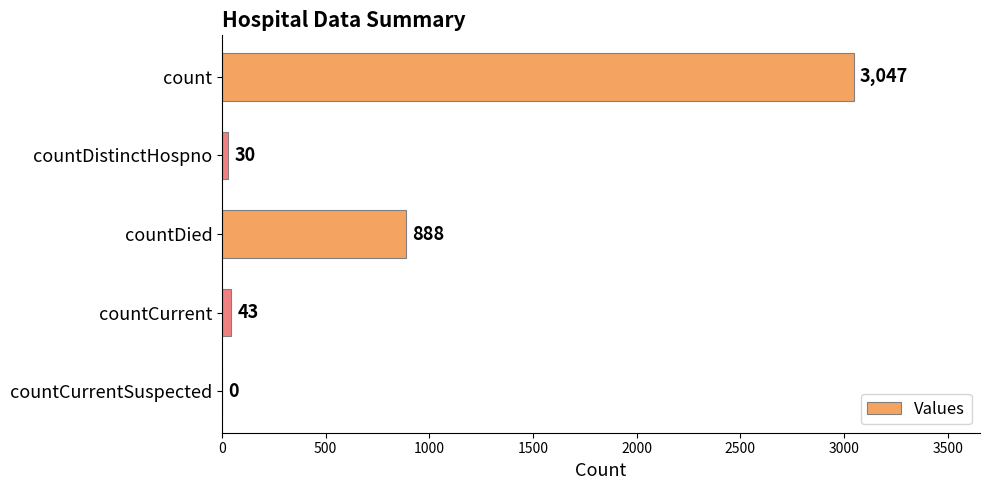

What is the sum of the values at count and countCurrent?

3090